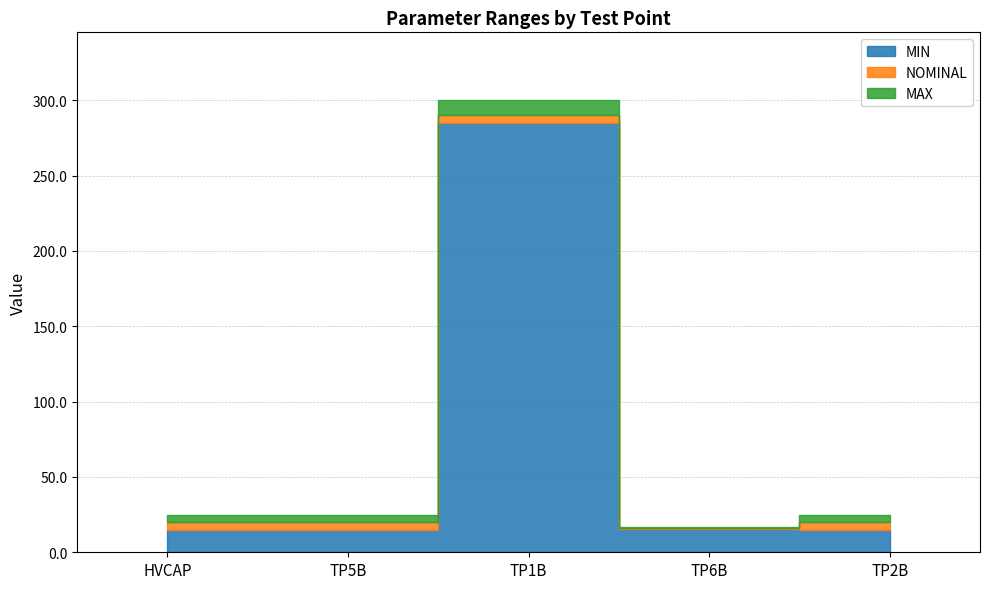

True or false: NOMINAL and MAX intersect in this chart.

False